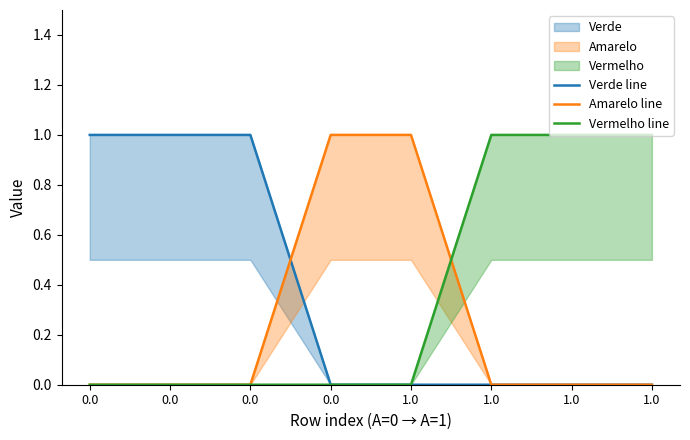

The Vermelho line series shows 1 at 1.0. True or false?

True